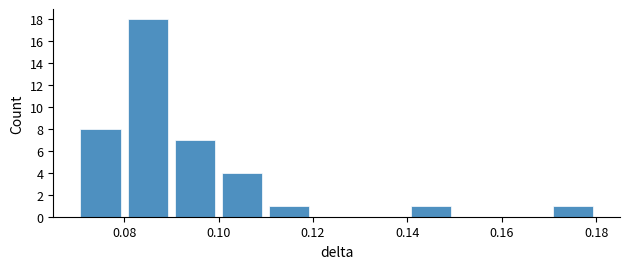

Reading left to right, list every bar in this chart as the range it spans on the x-axis followed by its height. The values are not printed on the chart, so give them approximately, as read against the axis.

0.07 to 0.08: 8
0.08 to 0.09: 18
0.09 to 0.10: 7
0.10 to 0.11: 4
0.11 to 0.12: 1
0.12 to 0.13: 0
0.13 to 0.14: 0
0.14 to 0.15: 1
0.15 to 0.16: 0
0.16 to 0.17: 0
0.17 to 0.18: 1